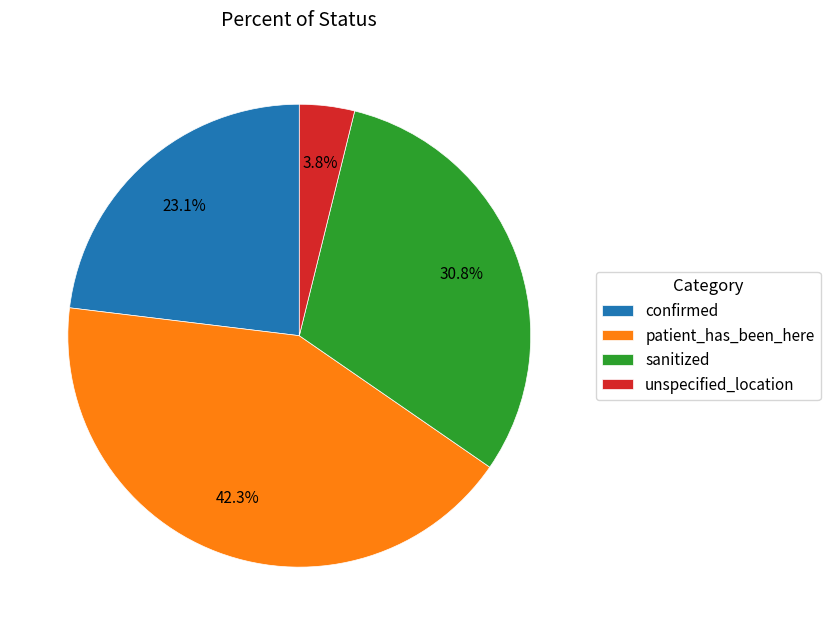

To the nearest percent, what portion does confirmed represent?

23%